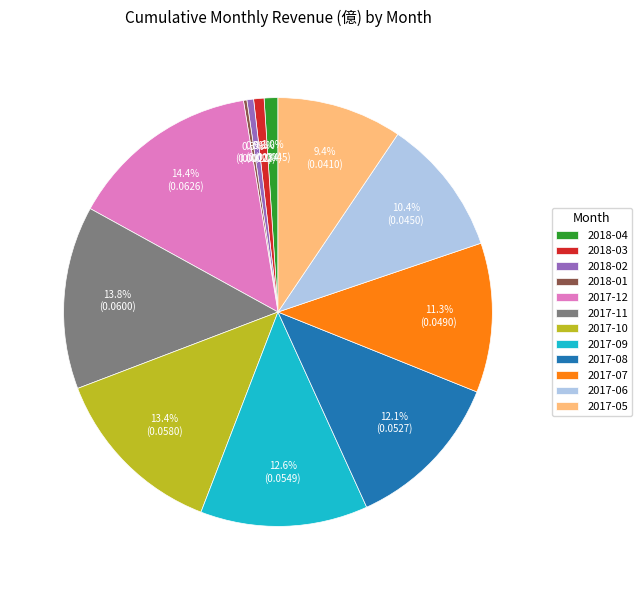

To the nearest percent, what portion does 2017-08 represent?

12%